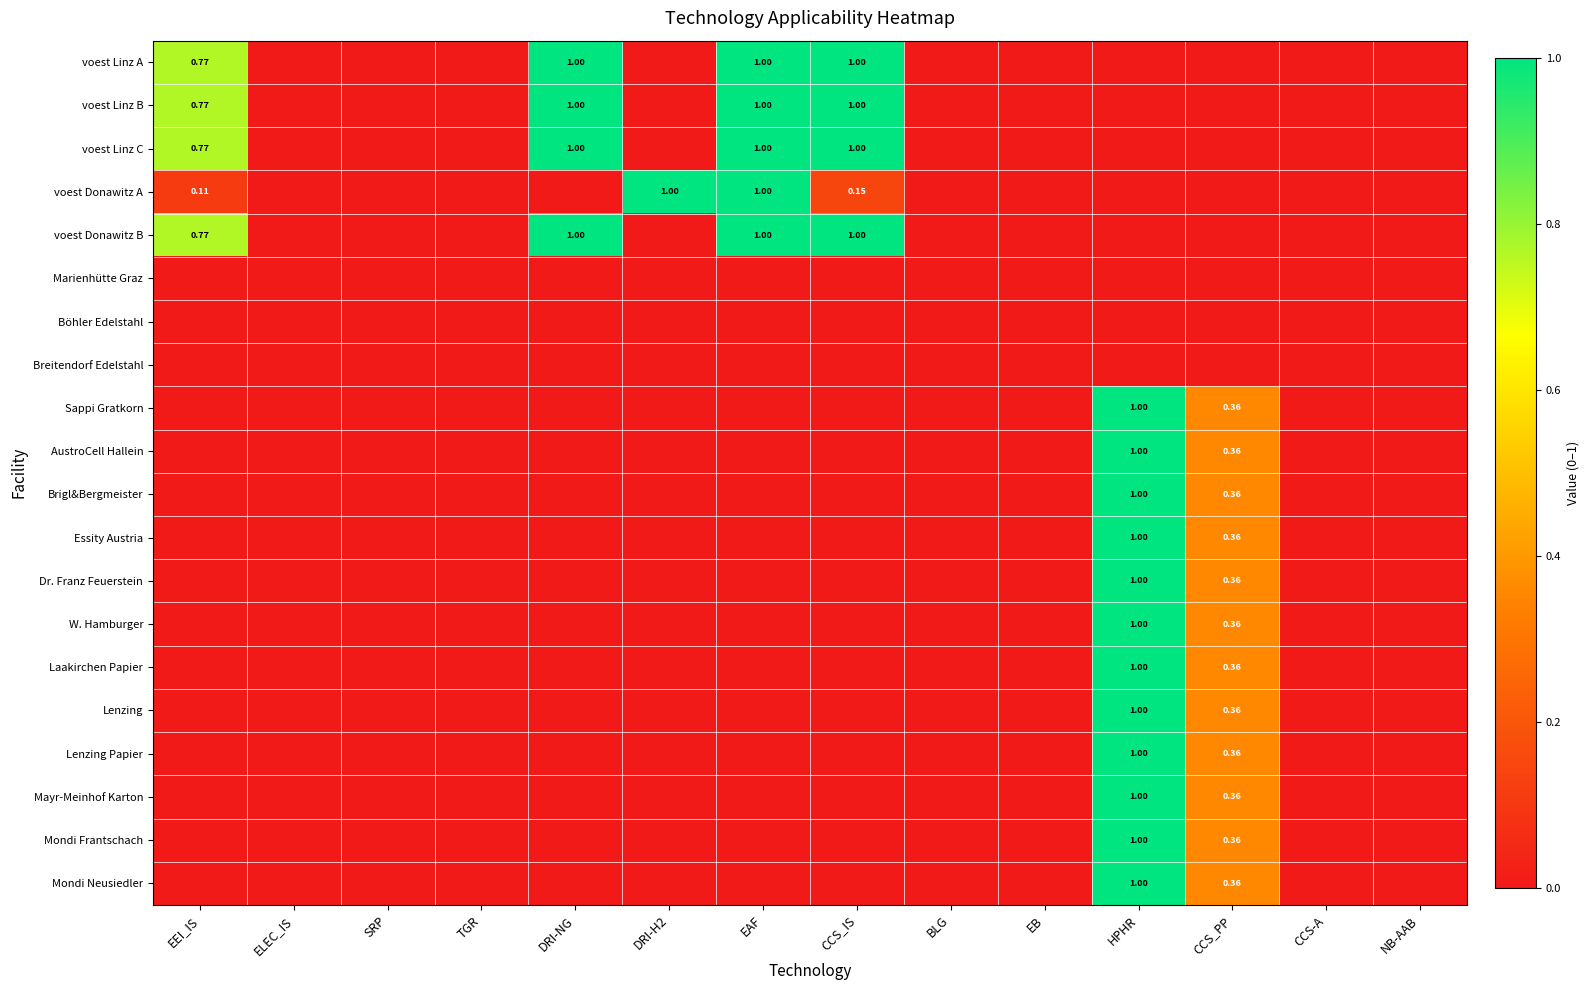

Count the Lenzing Papier values in the range 0 to 1.

14